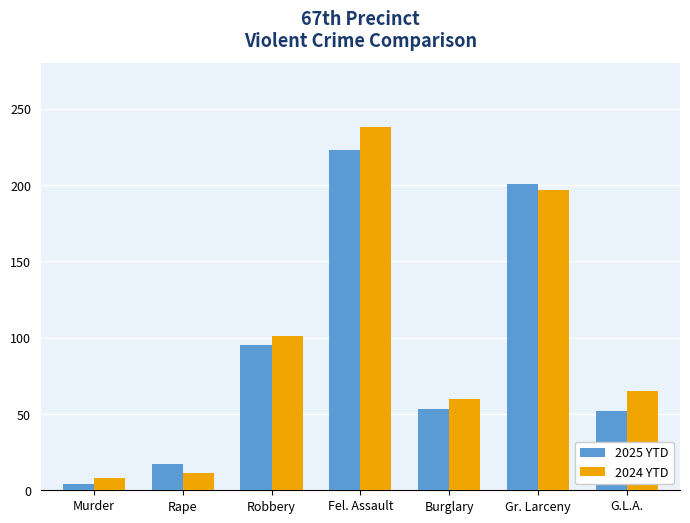

Which series has the largest range (max minus min)?

2024 YTD